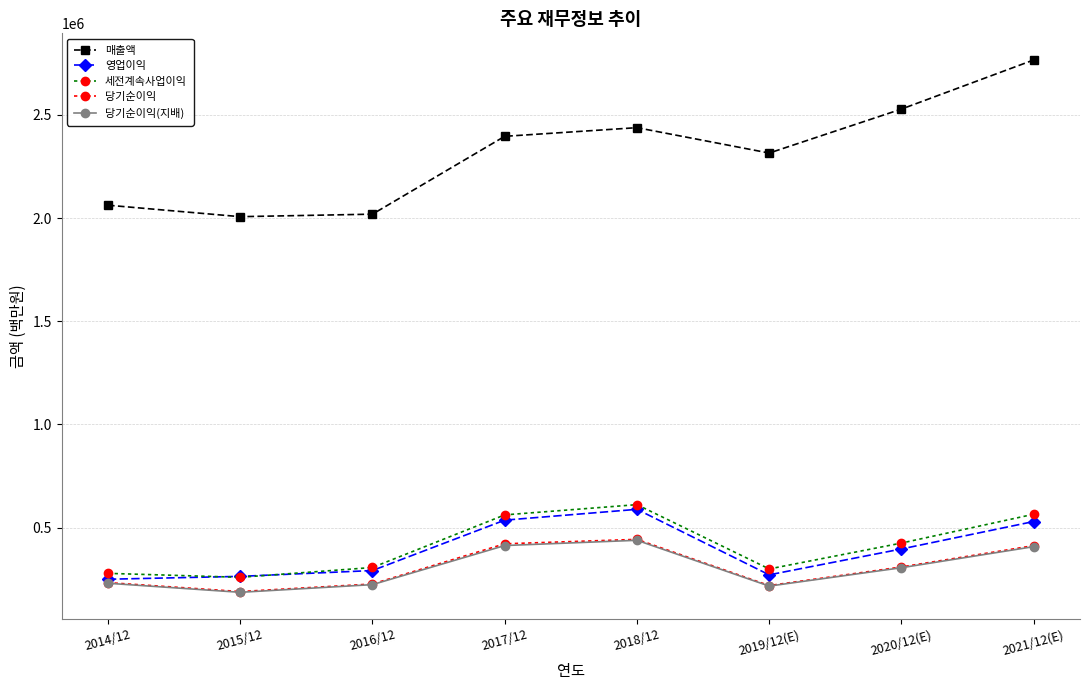

The value of 당기순이익(지배) at 2018/12 is 163044. True or false?

False